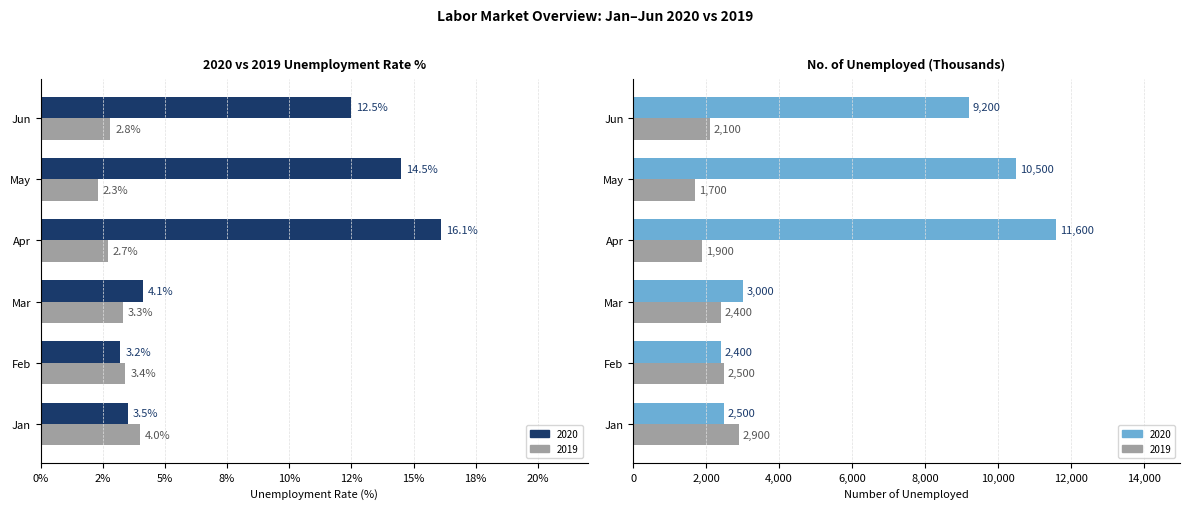

Are the bars horizontal?

Yes